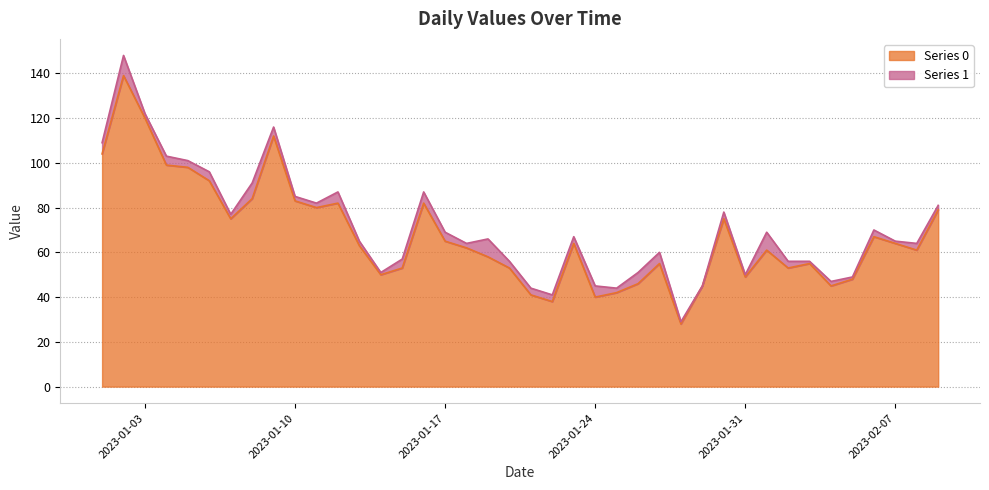

What position from the left is 2023-02-01?

32